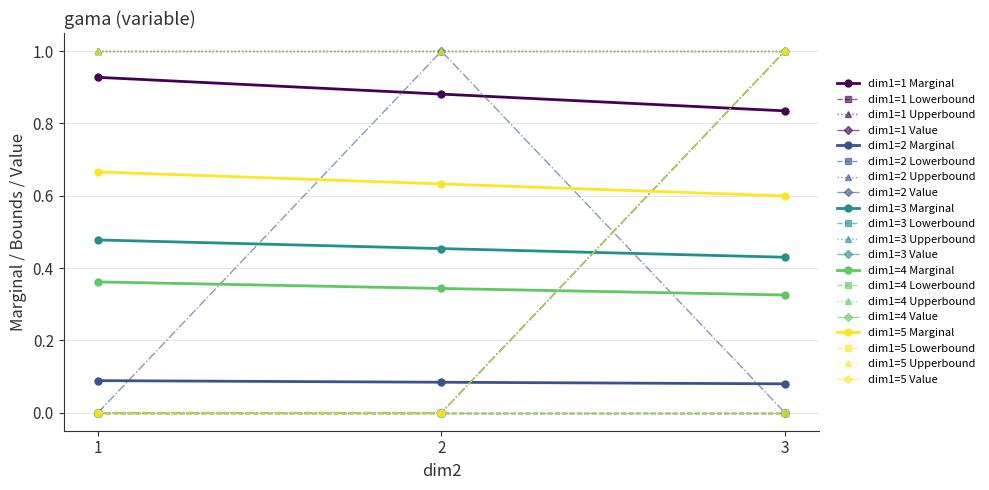

Which category has the highest value across all series?

1